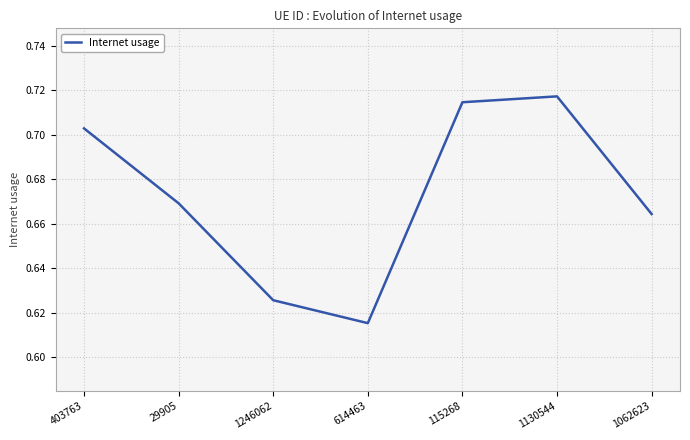

What position from the left is 29905?

2